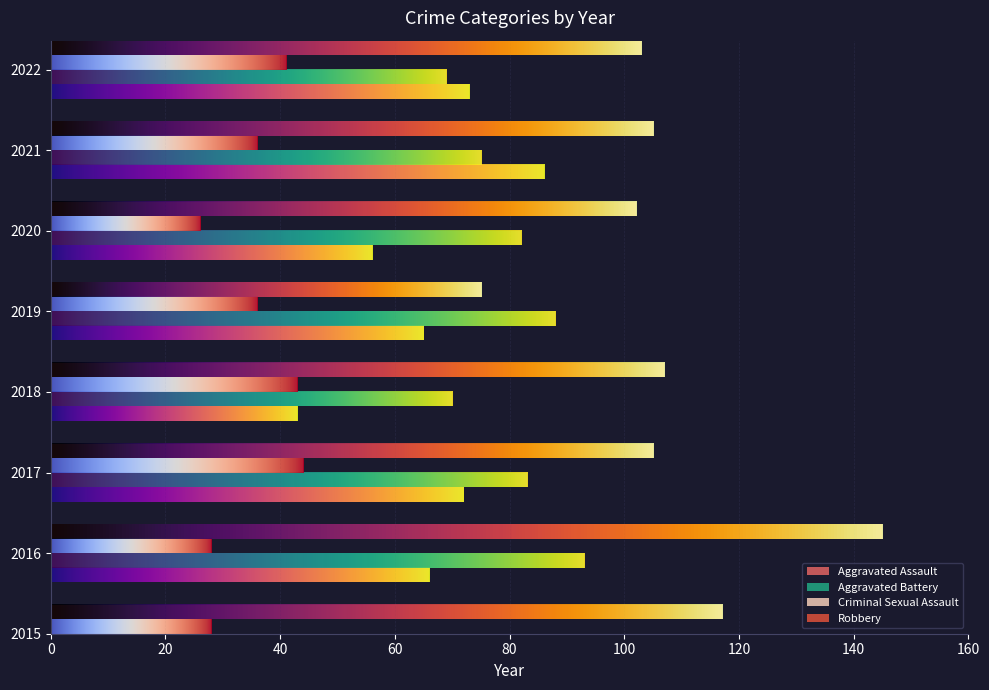

Which label corresponds to the smallest value in the chart?

2020